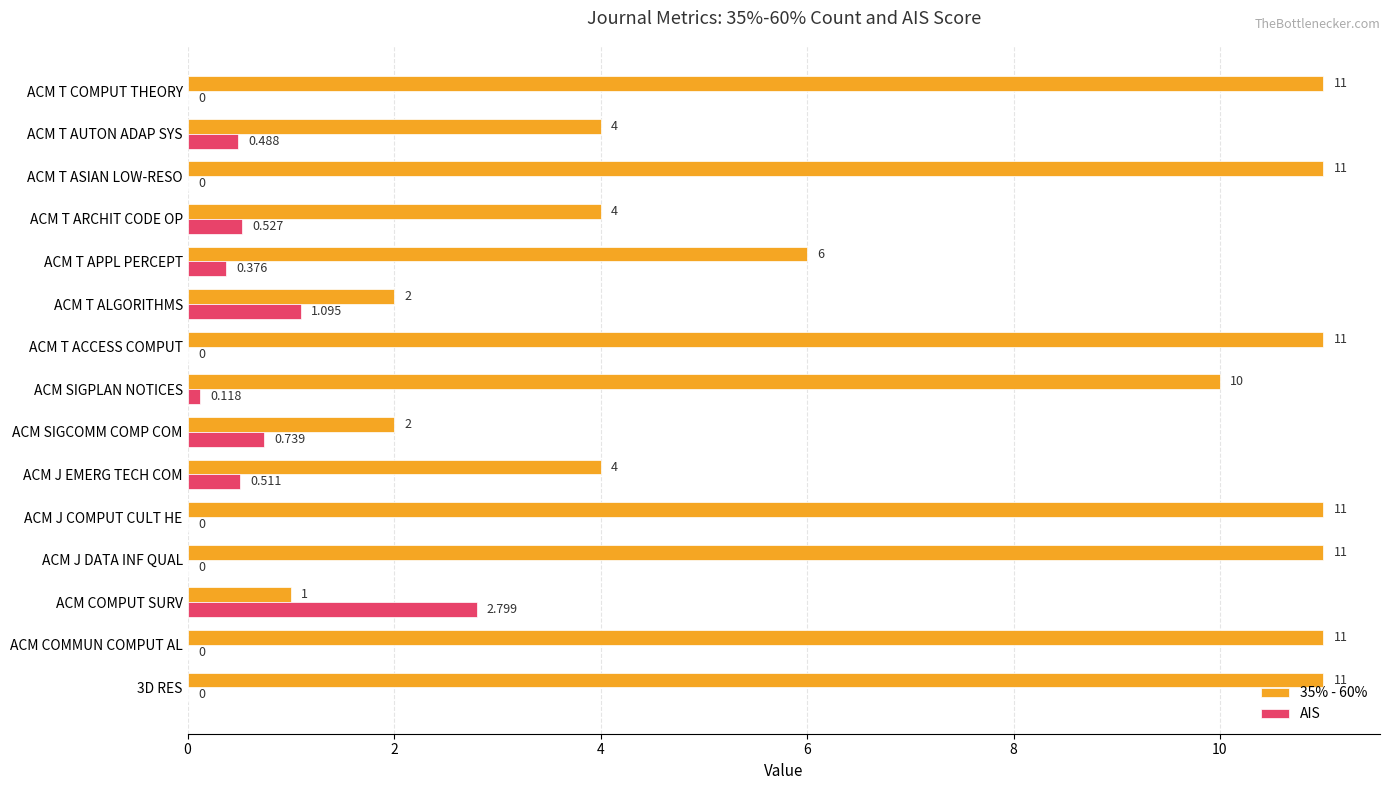

Which series has the widest spread of values?

35% - 60%